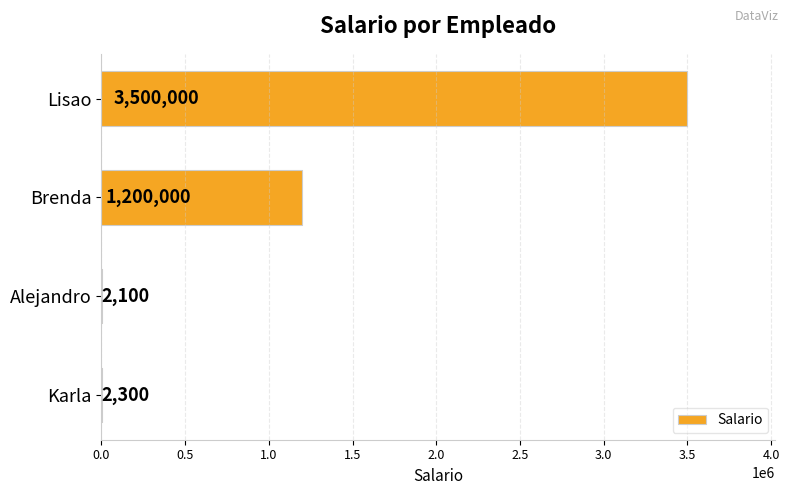

What is the greatest value displayed?

3500000